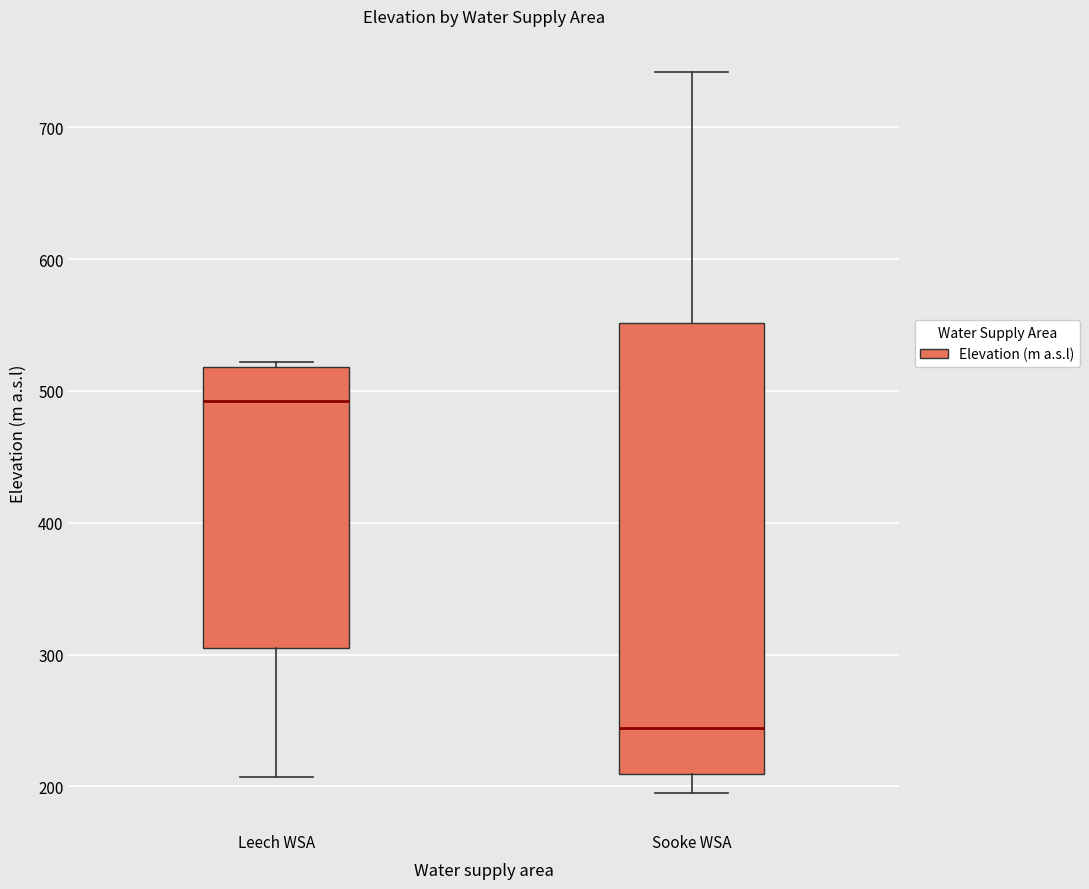

Which box is the tallest, from its lower edge to its upper edge?

Sooke WSA